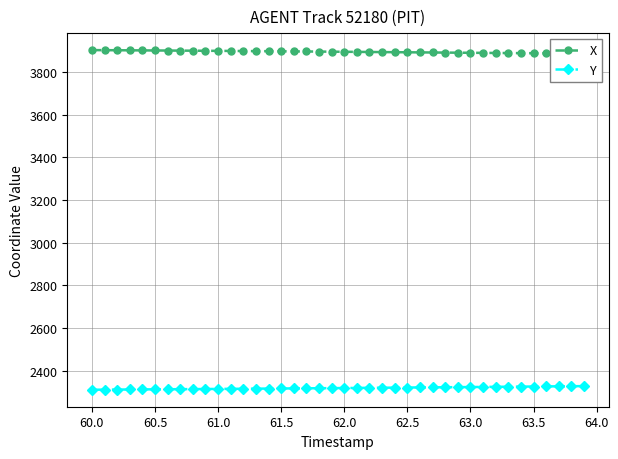

True or false: Y has a value of 3915.5 at 60.0.

False